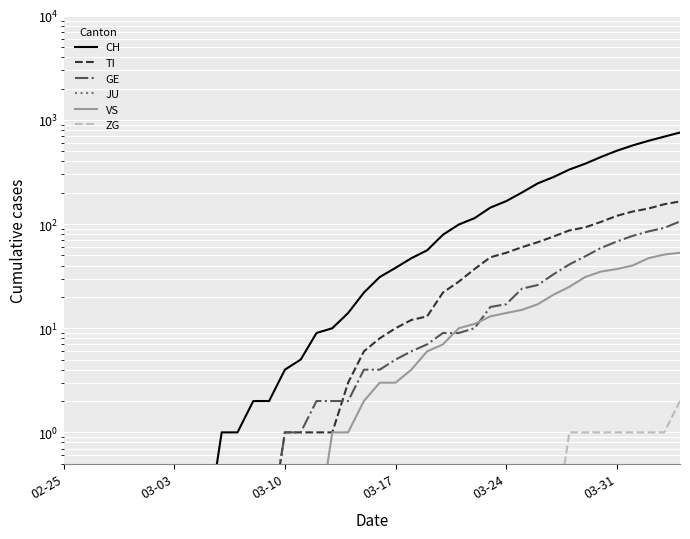

True or false: CH and TI intersect in this chart.

False